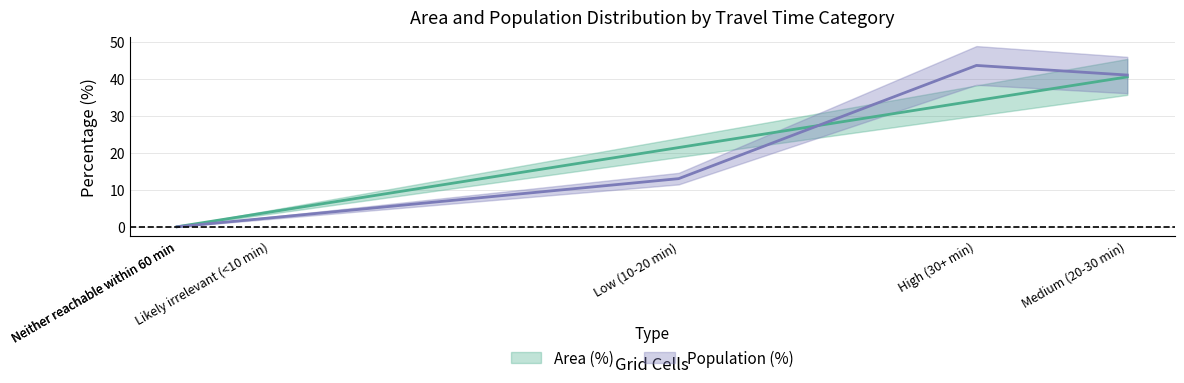

At which label is Area (%) closest to 20?

Low (10-20 min)